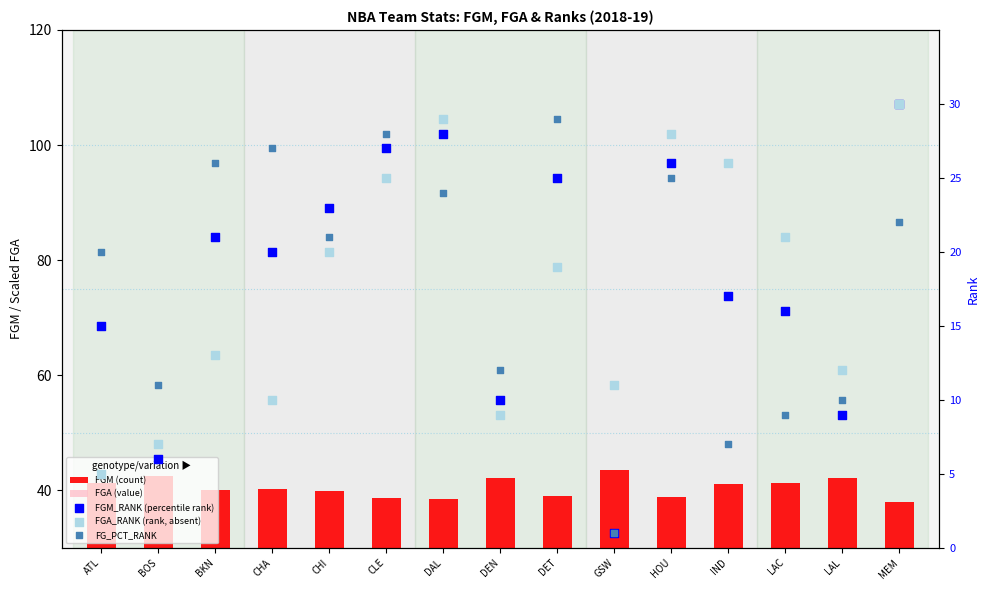

Is the value of FGM (count) at HOU greater than the value of FGA_RANK (rank, absent) at CHA?

Yes